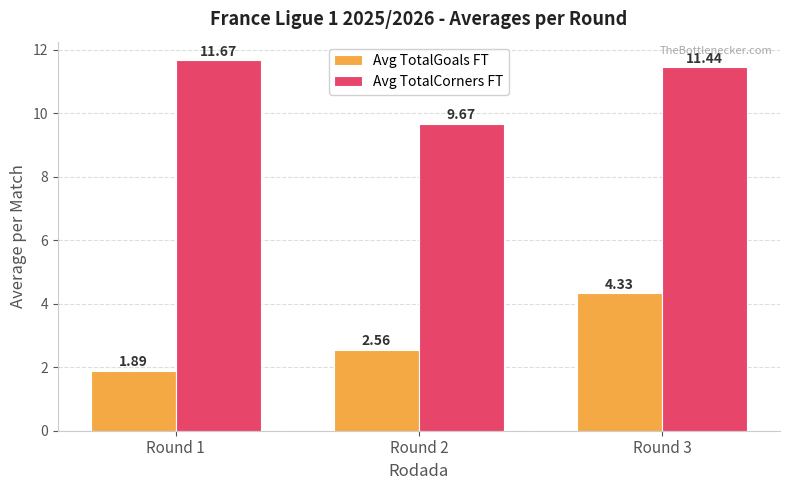

The value of Avg TotalGoals FT at Round 1 is 2.9. True or false?

False